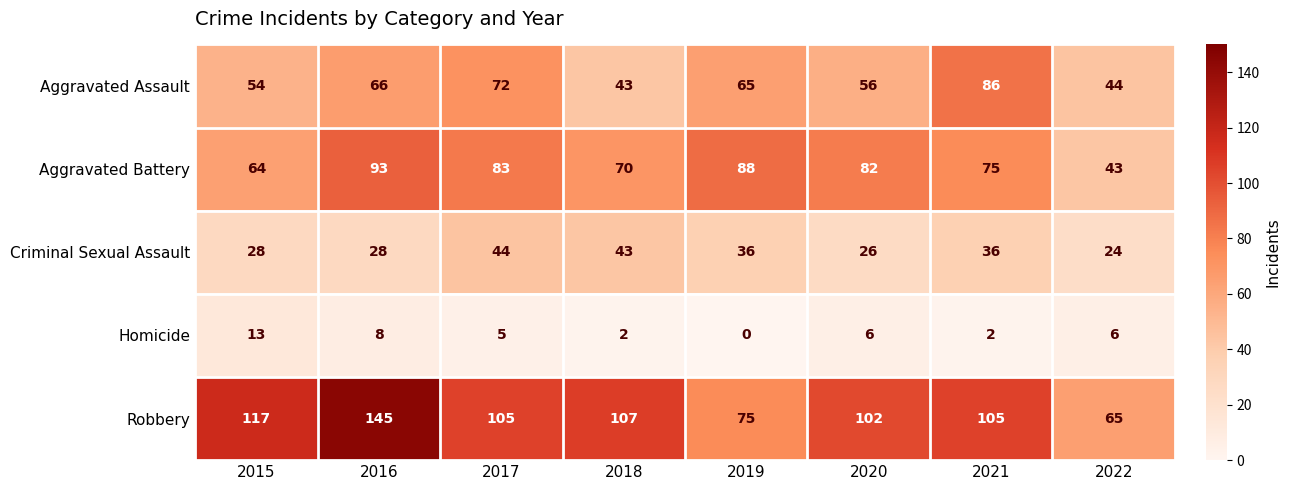

What is the difference between the maximum and minimum values in the Aggravated Battery series?

50